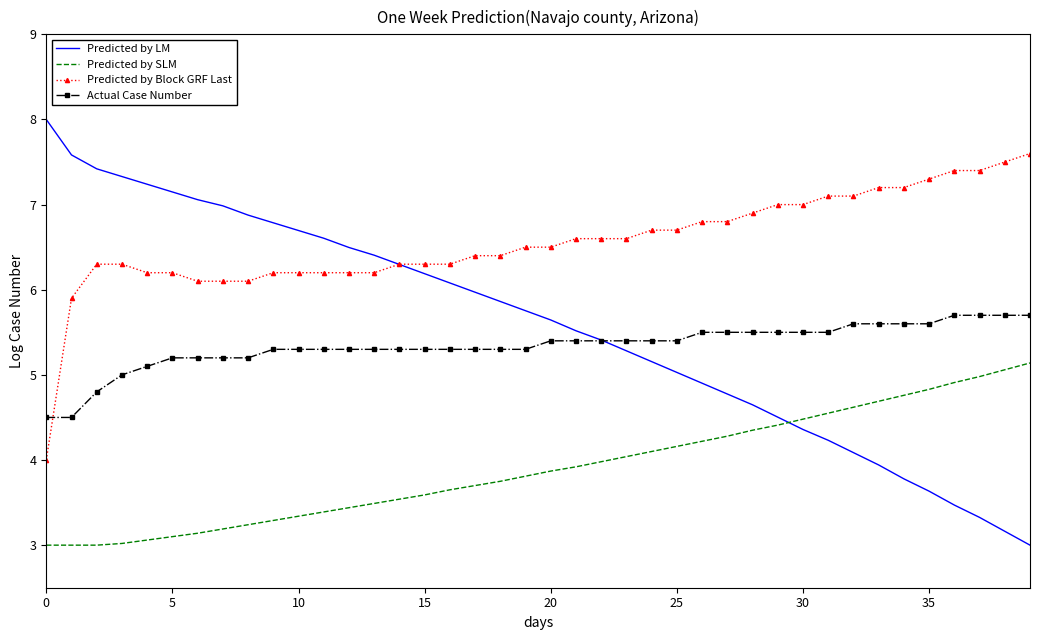

List the series in order of their peak value, lowest first.

Predicted by SLM, Actual Case Number, Predicted by Block GRF Last, Predicted by LM